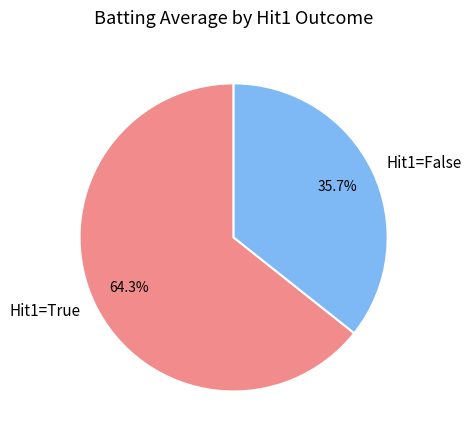

What portion of the pie excludes Hit1=True?

35.7%